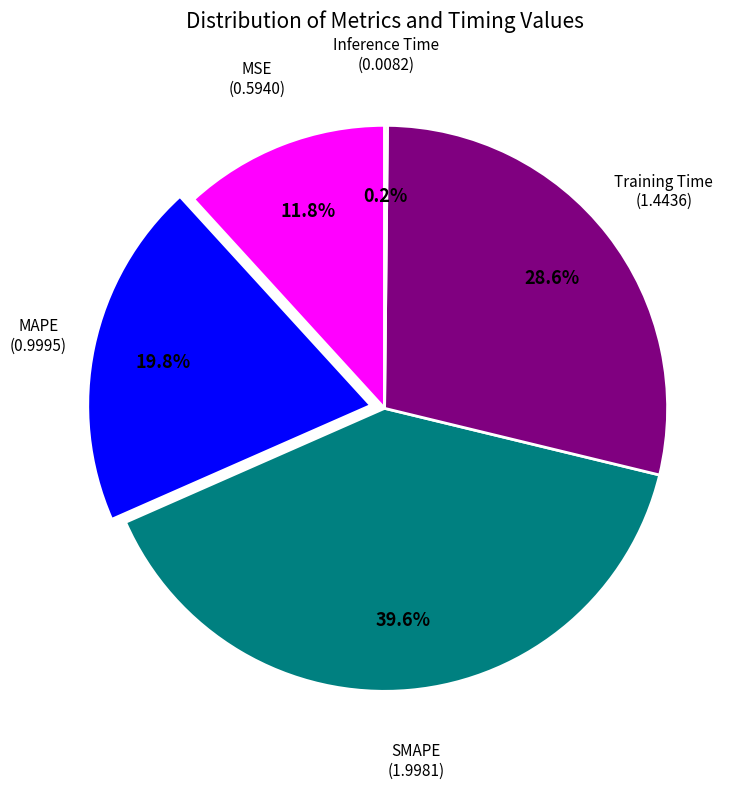

Does any single category account for the majority?

No